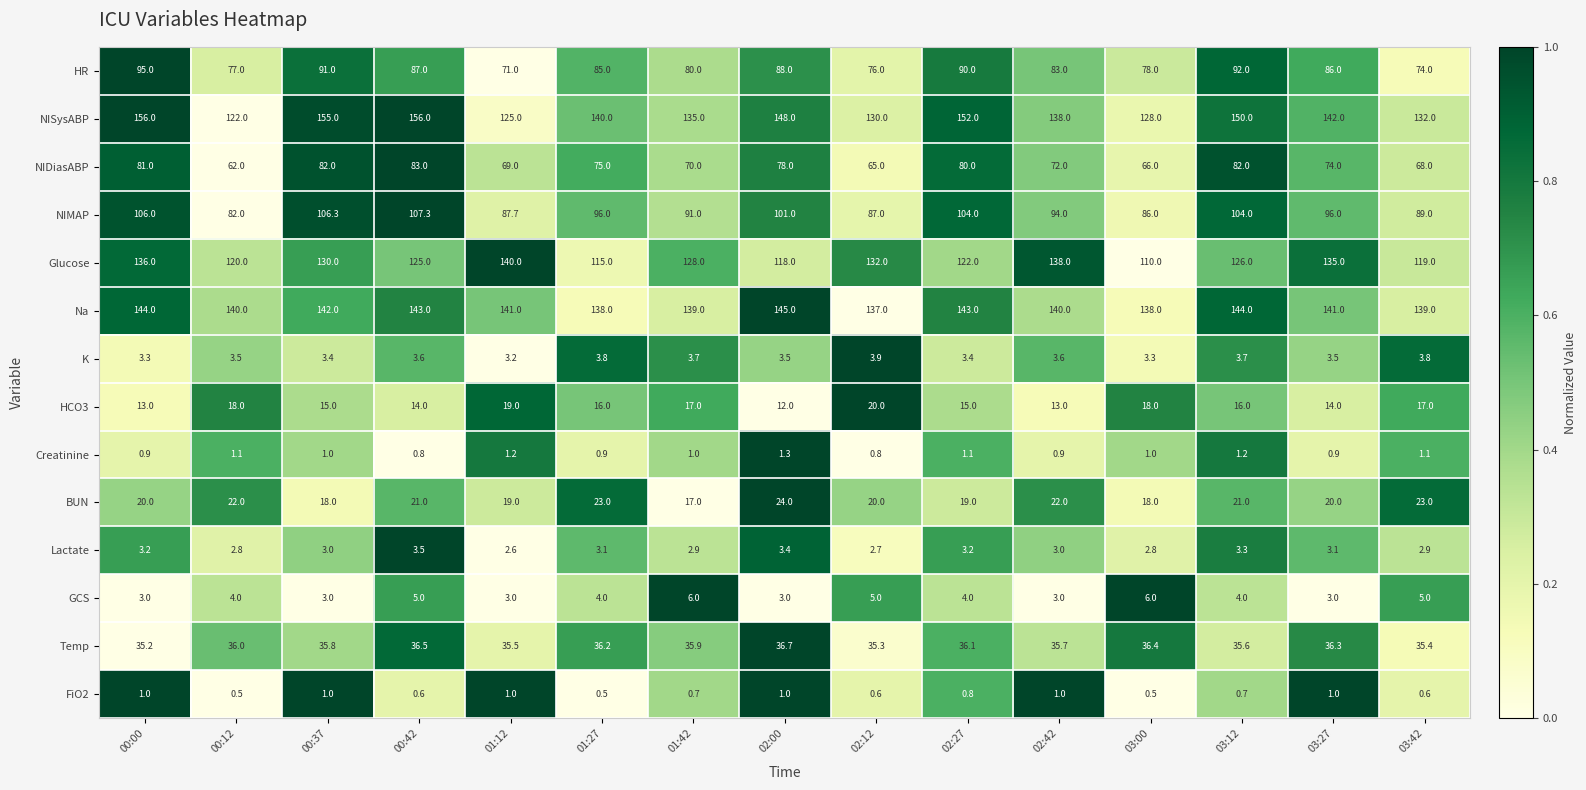

Is the value of BUN at 00:37 greater than the value of Temp at 01:12?

No